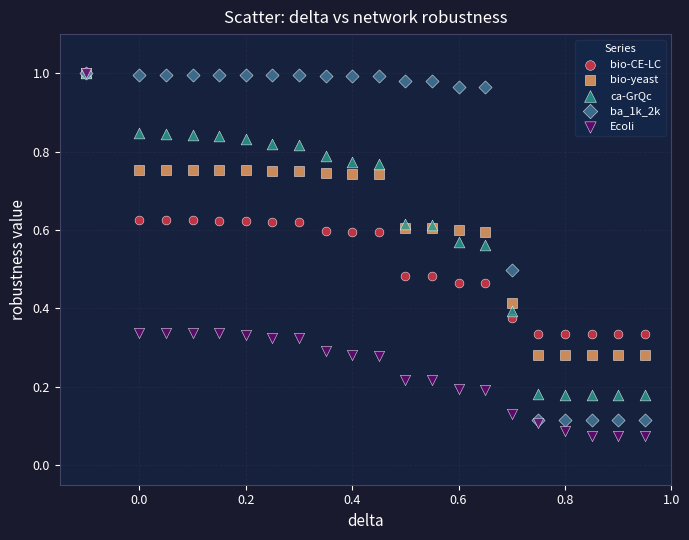

What are all the series names shown in the legend?

bio-CE-LC, bio-yeast, ca-GrQc, ba_1k_2k, Ecoli